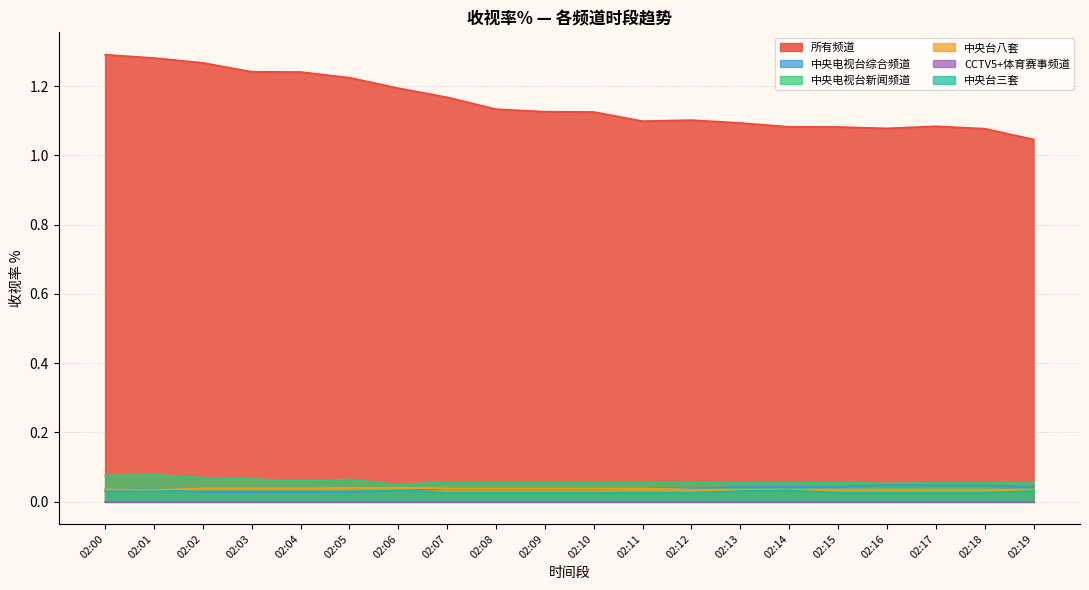

At which category does 所有频道 reach its first local valley?

02:11